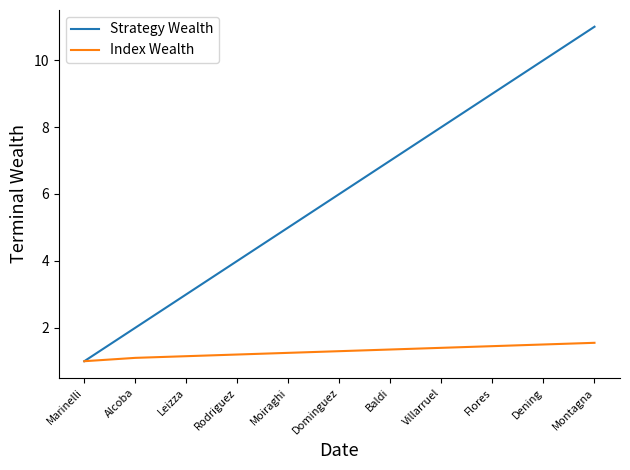

Rank the series by their maximum value, from lowest to highest.

Index Wealth, Strategy Wealth